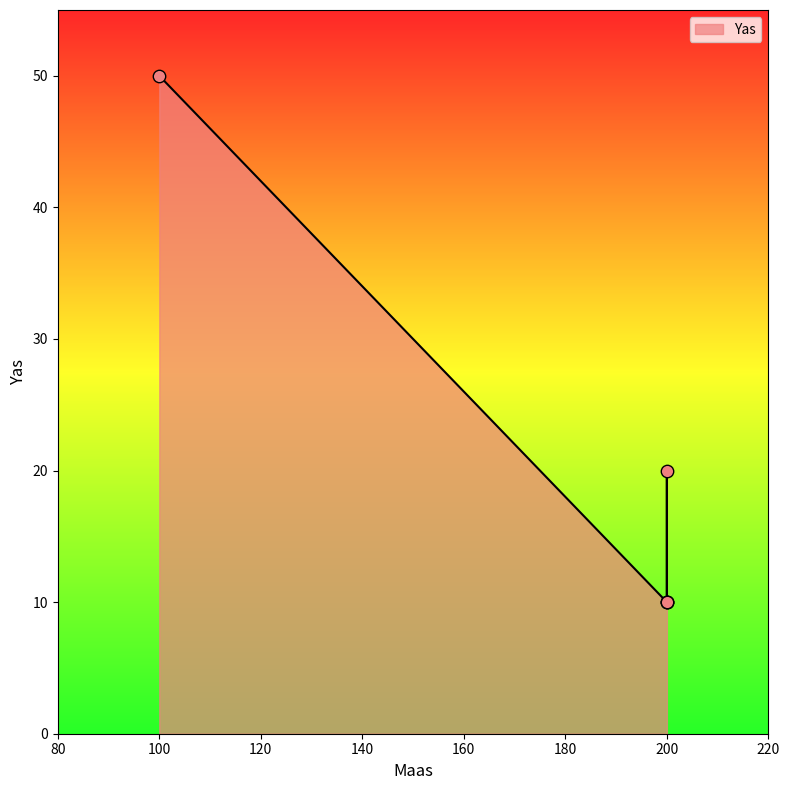

Between 100 and 200, which is larger?

100